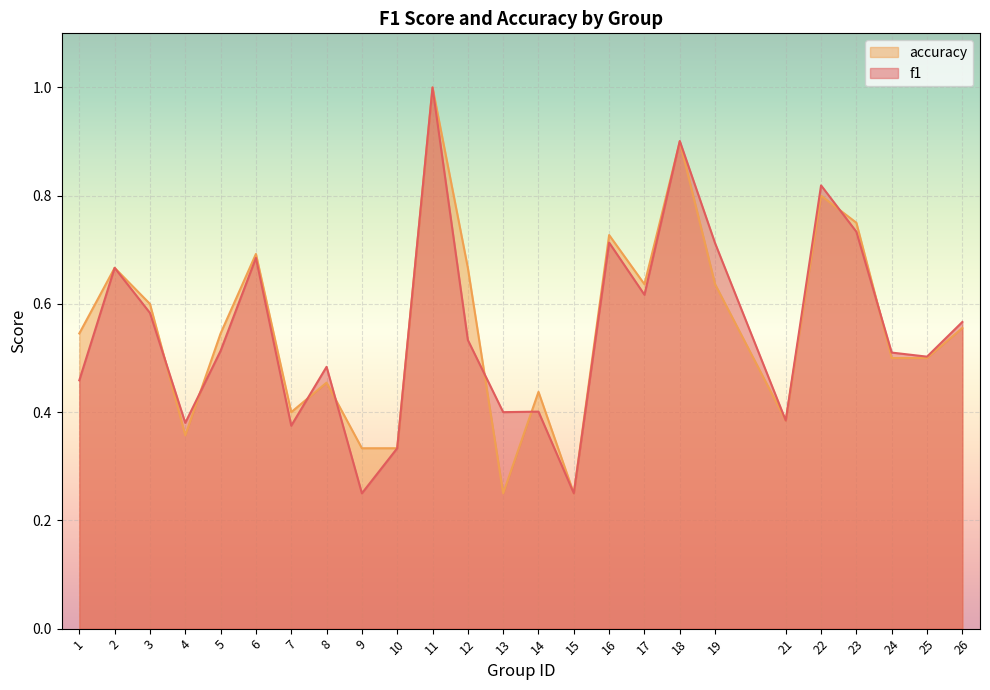

What is the total value across all series at 7?

0.8